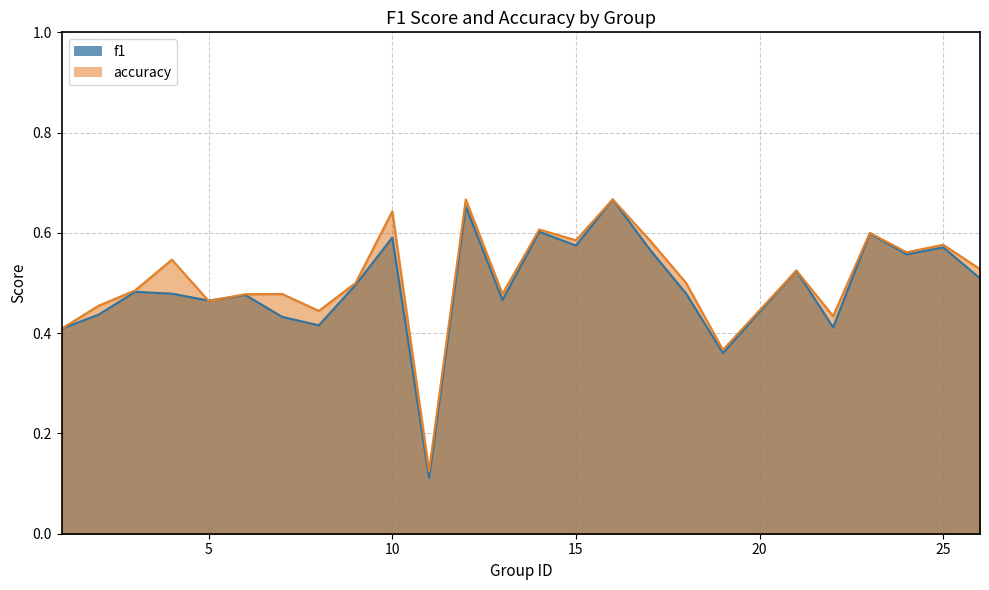

The accuracy series shows 0.7 at 5. True or false?

False